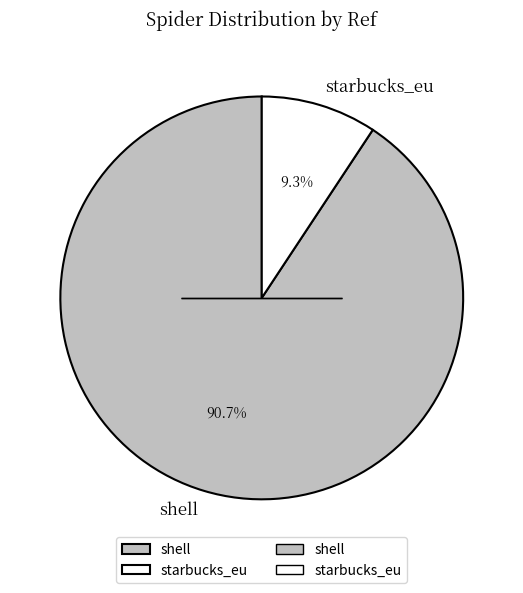

How many segments does this pie chart have?

2